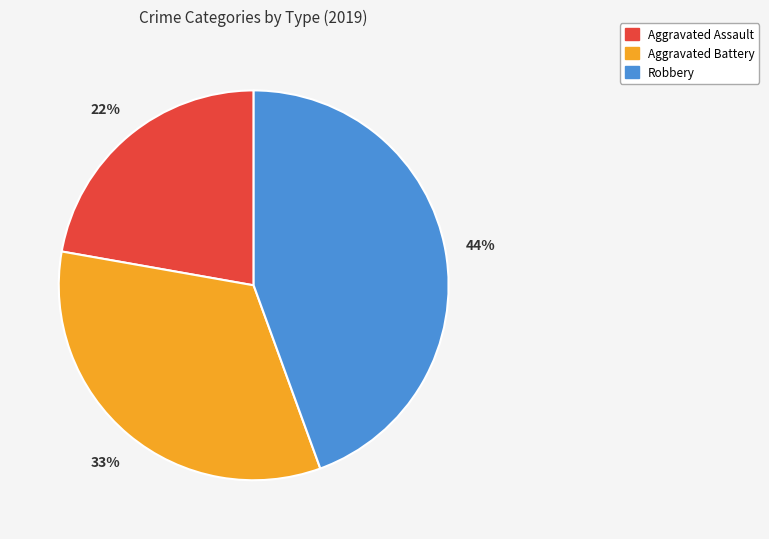

To the nearest percent, what is the difference between the largest and smallest slice percentages?

22%